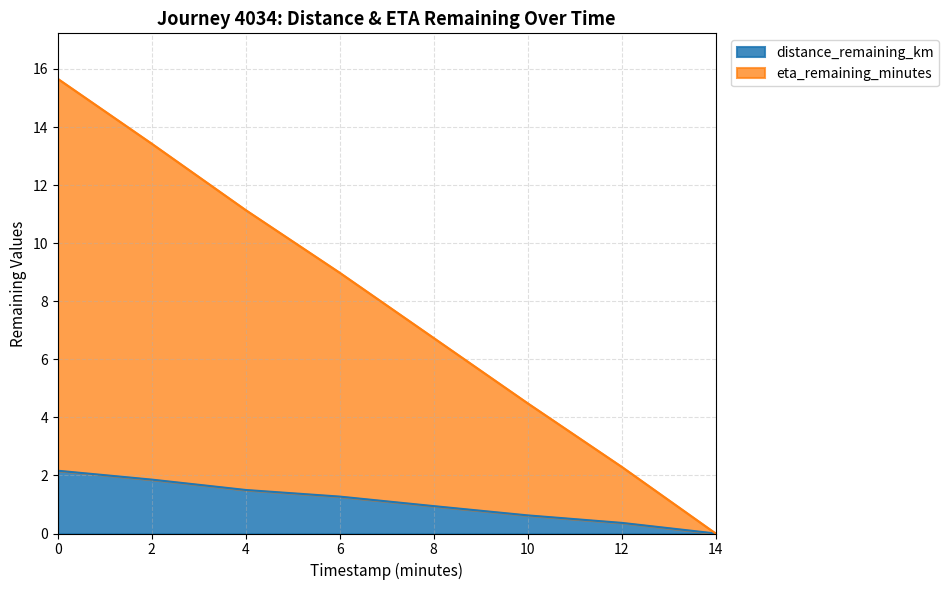

How many values in the distance_remaining_km series are below 1?

4